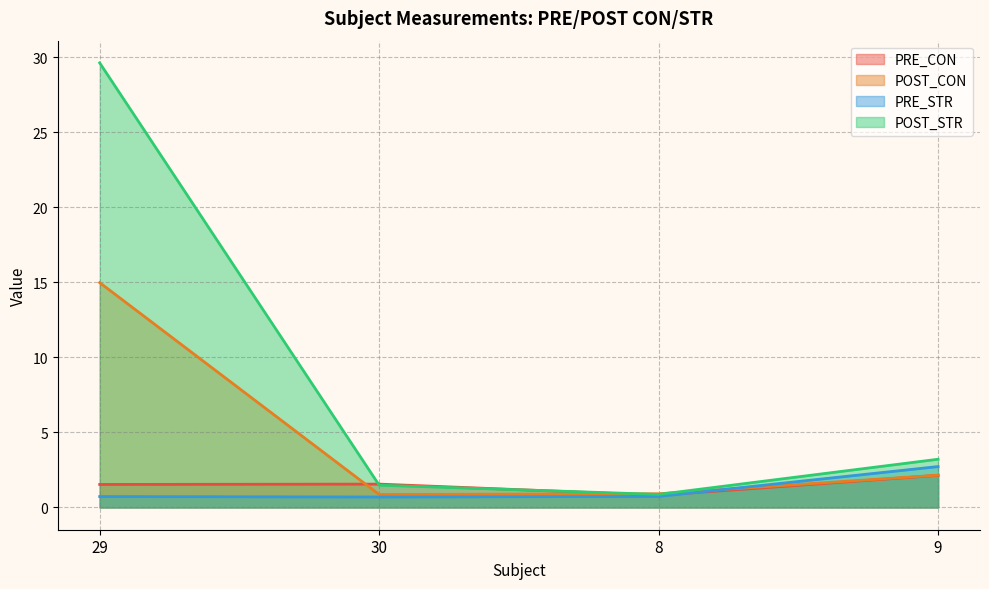

What is the label of the 3rd point from the right?

30